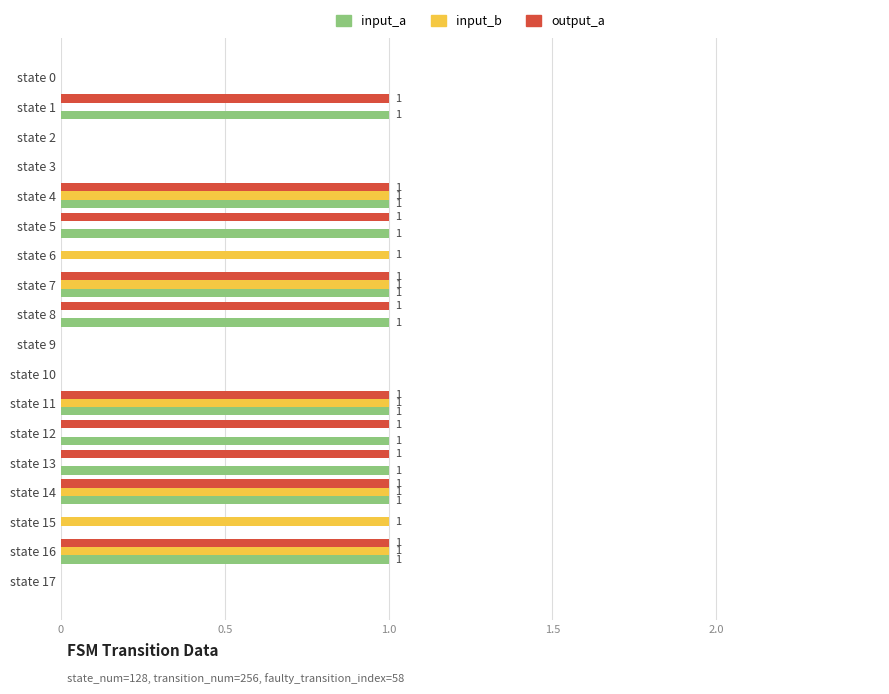

What is the sum of all output_a values?

10